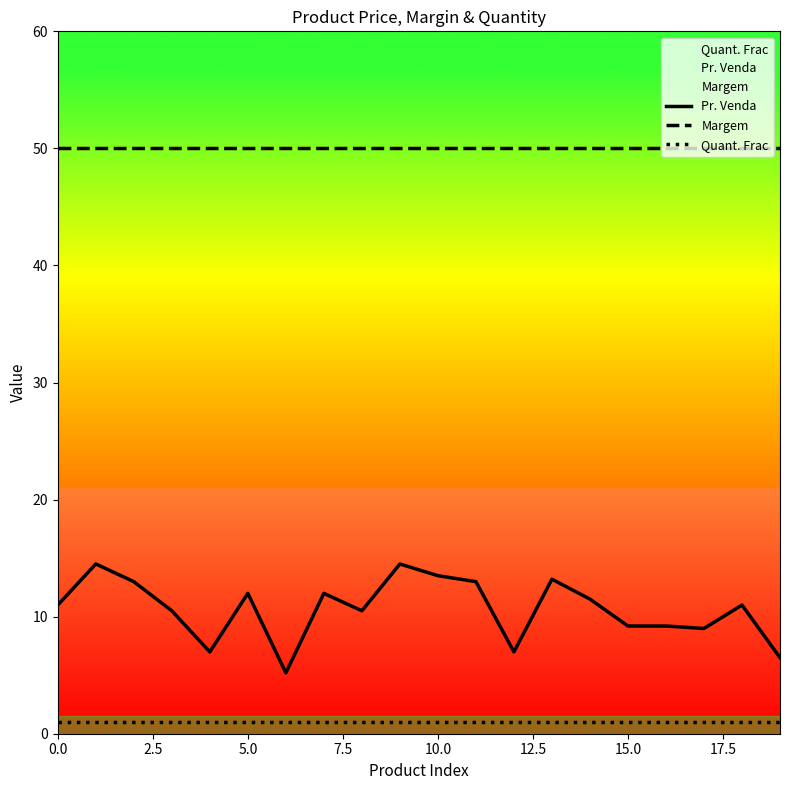

What position from the right is 10?

10